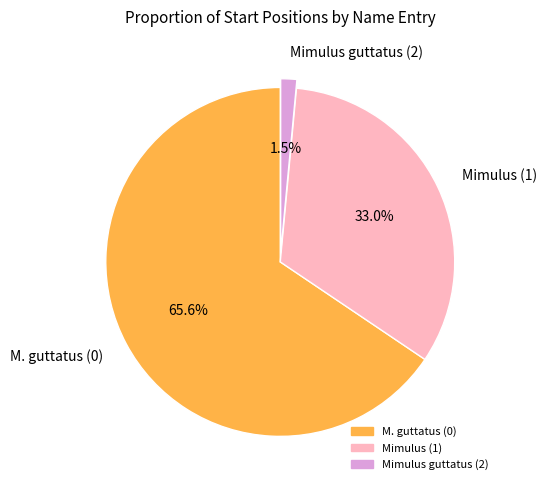

What percentage is the M. guttatus (0) slice, to the nearest percent?

66%